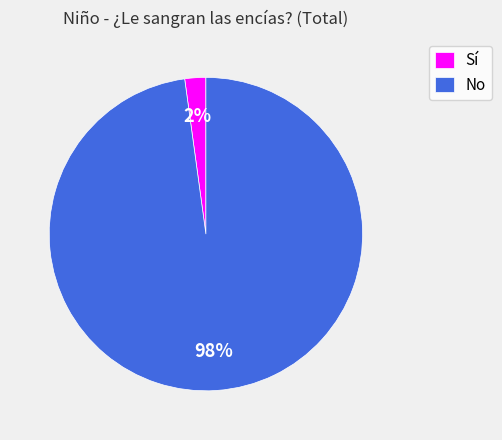

Which category has the biggest portion of the pie?

No